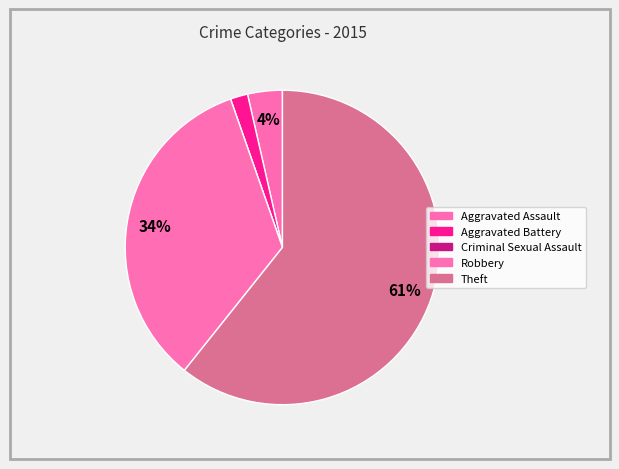

To the nearest percent, what is the difference between the Aggravated Assault and Theft slice percentages?

57%